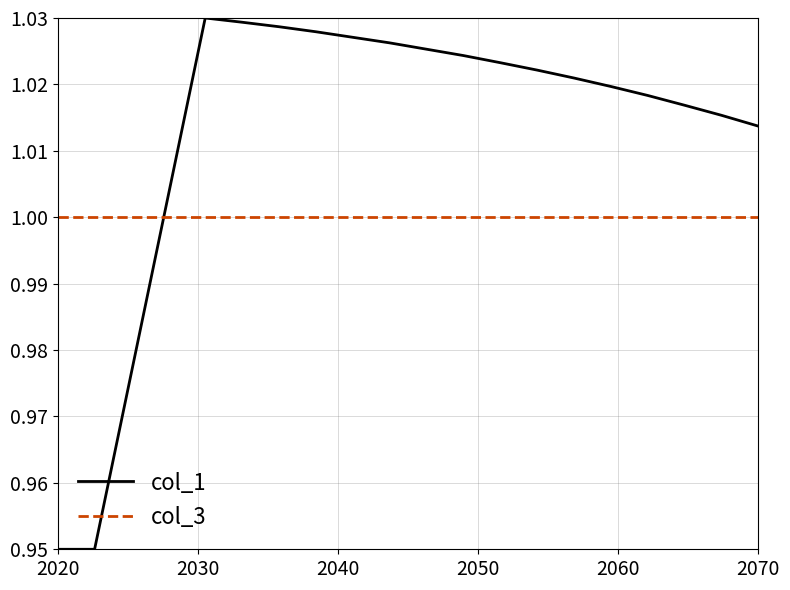

Which series has the largest total across all categories?

col_1